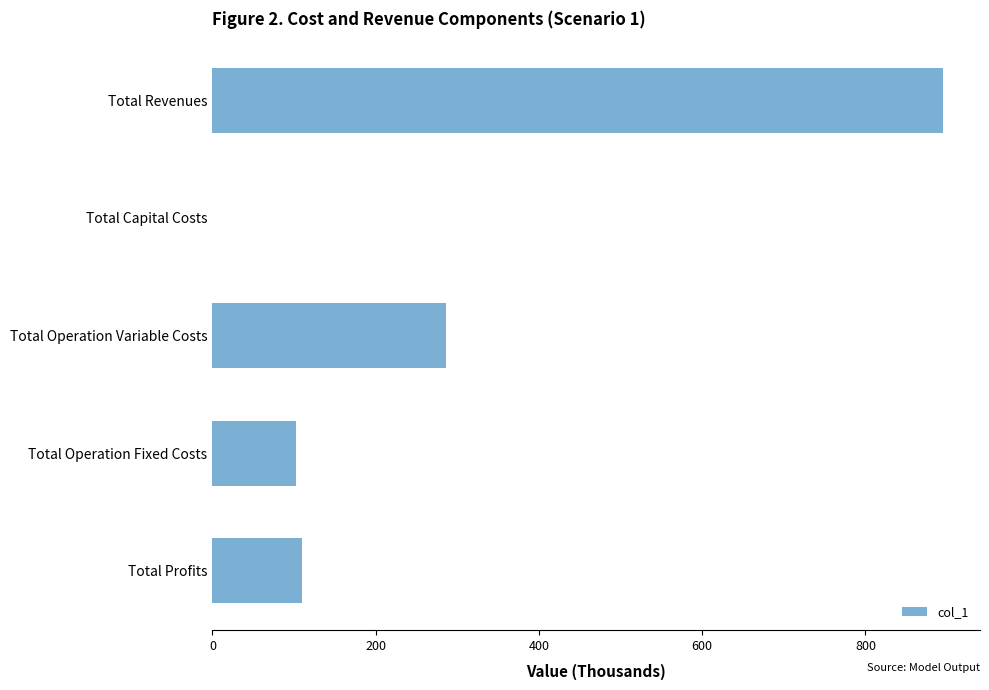

What is the maximum value shown in the chart?

895.5